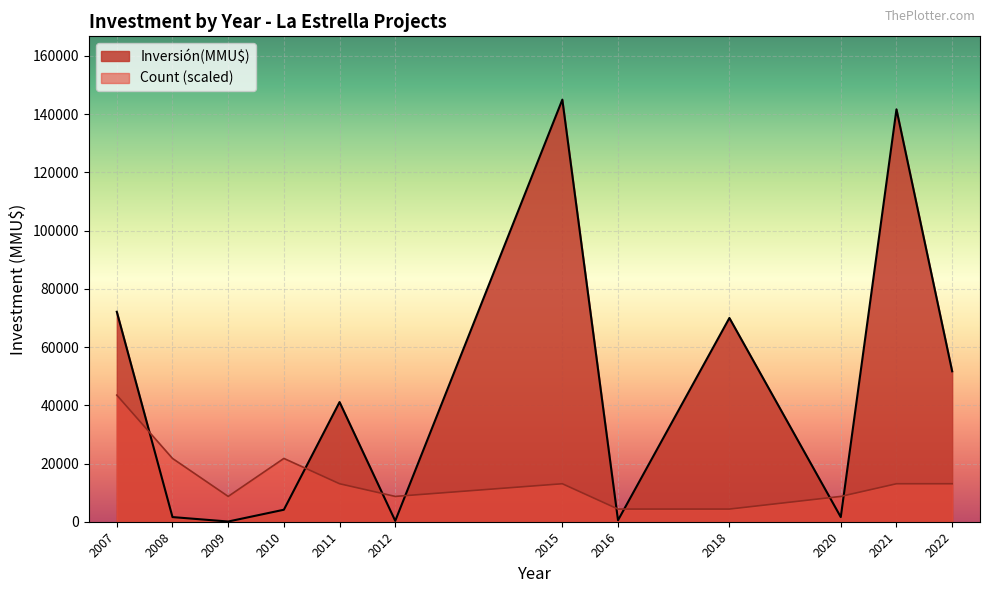

Where is the first local maximum for Inversión(MMU$)?

2011